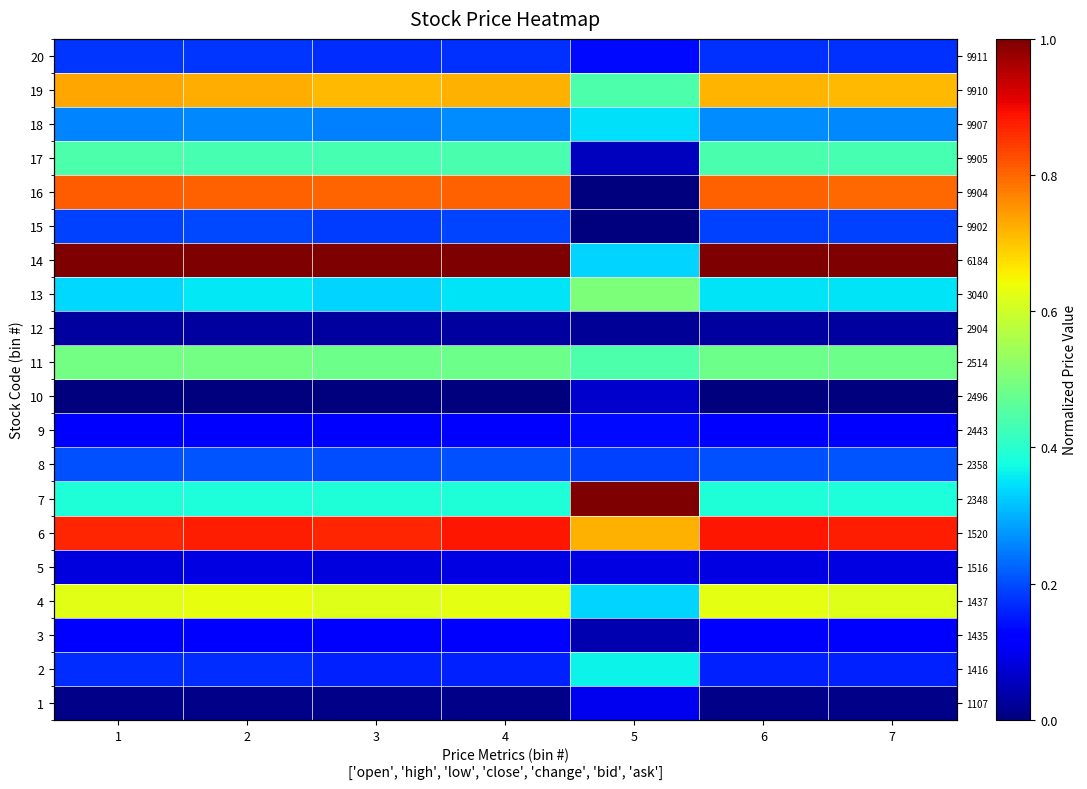

What is the total value across all series at 4?

7.1